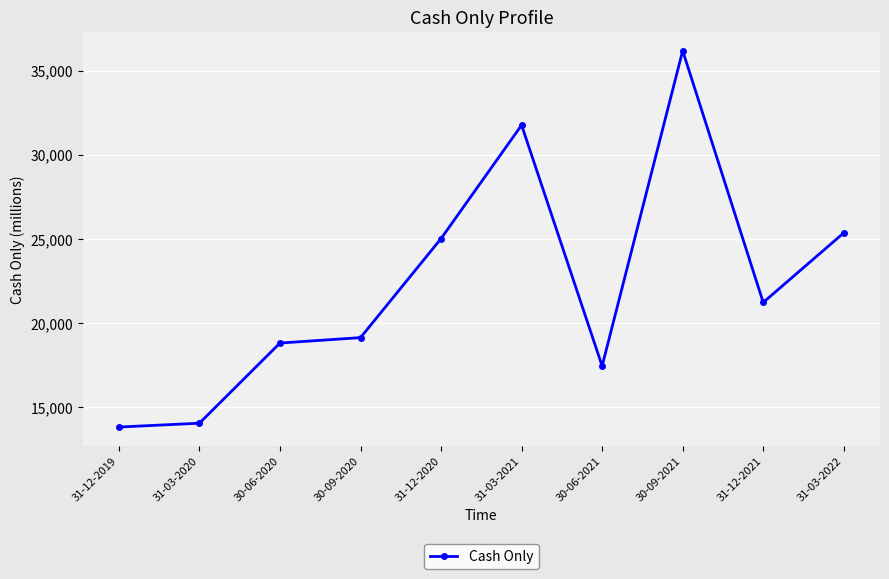

What is the label of the 10th point from the left?

31-03-2022